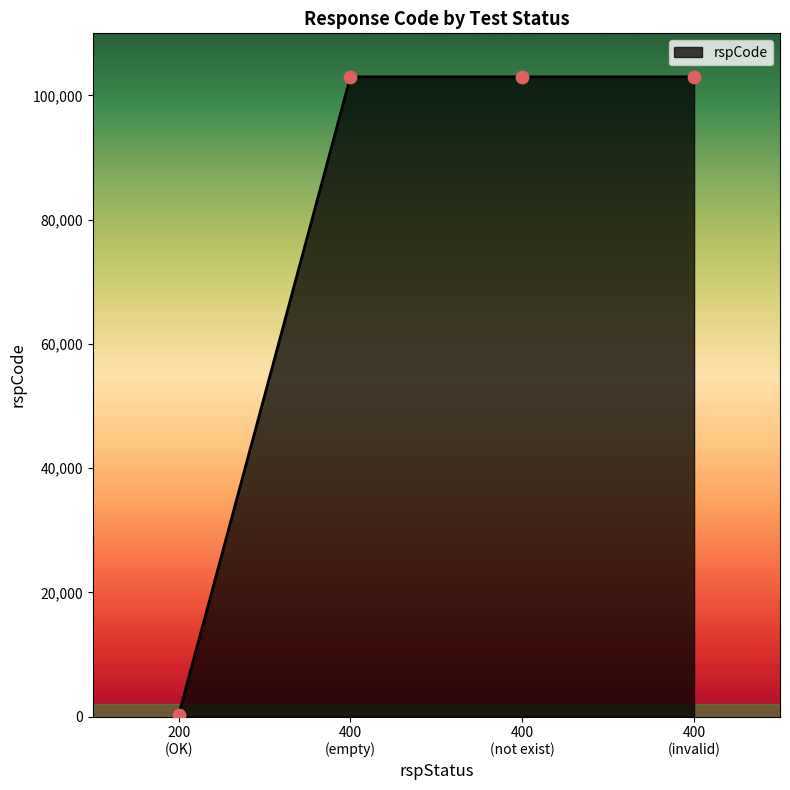

What is the average value?

77300